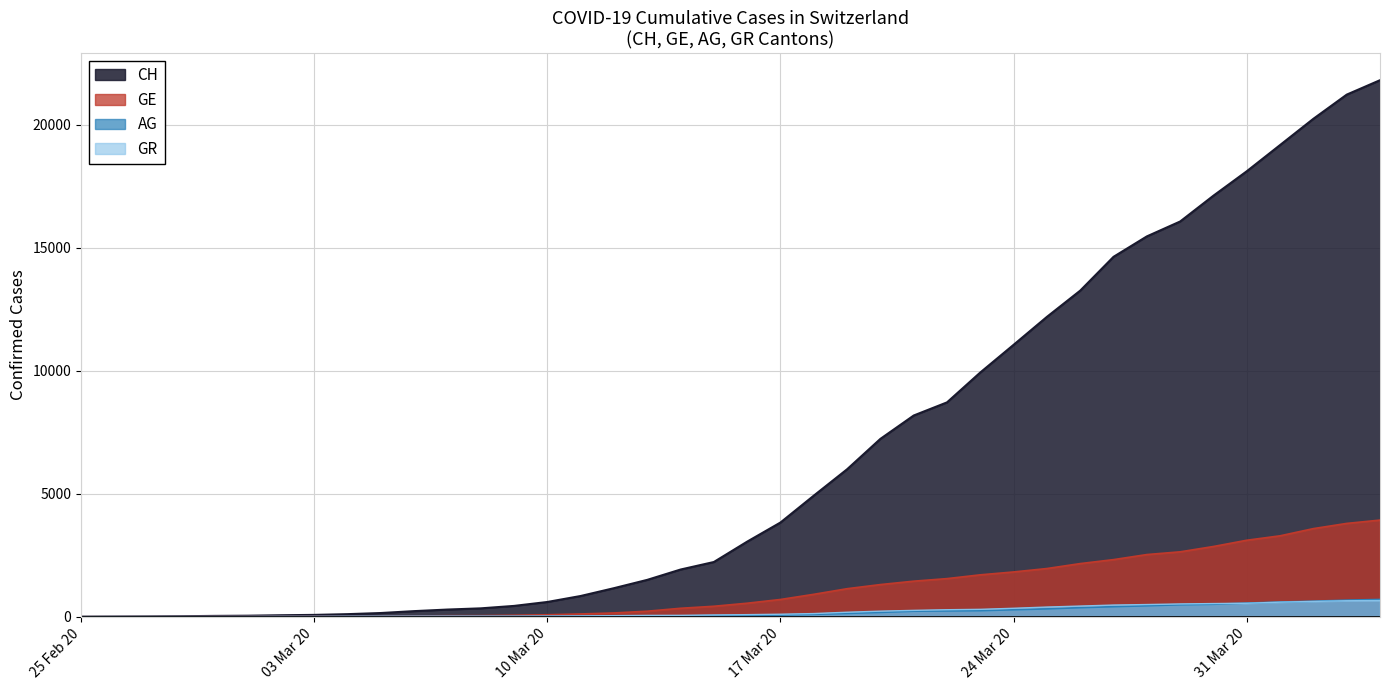

Which category has the highest value across all series?

2020-04-04